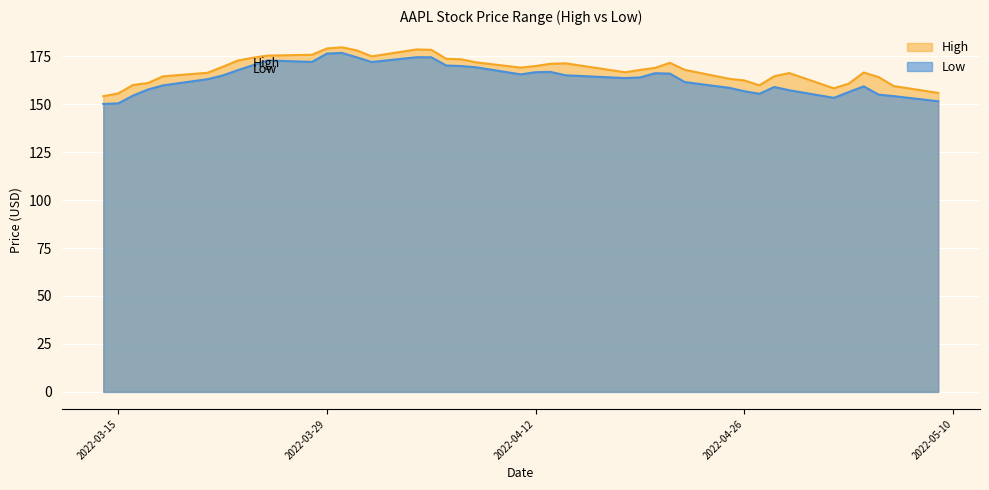

How many series are shown in this chart?

2